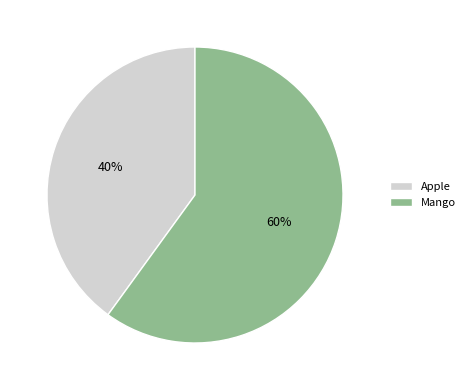

To the nearest percent, what portion does Mango represent?

60%